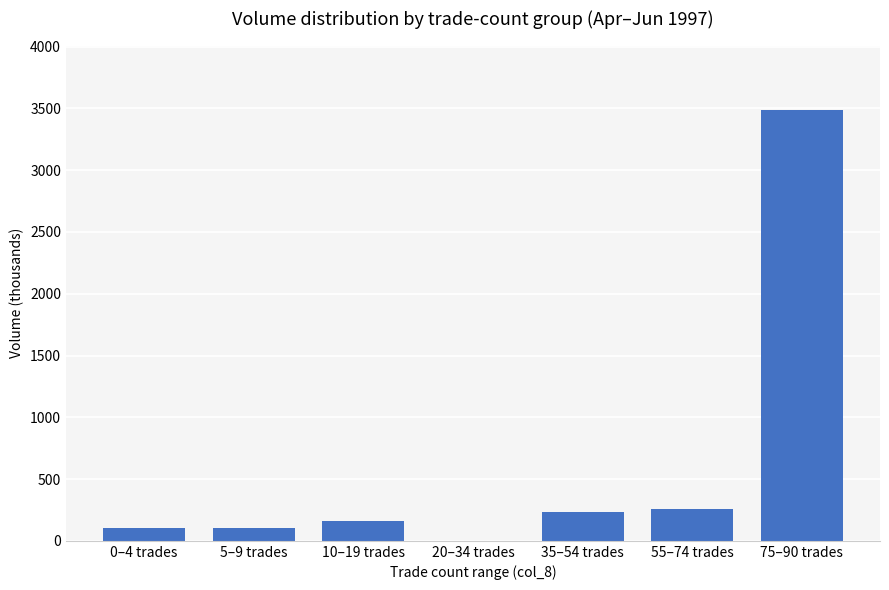

Which has a higher value, 55–74 trades or 10–19 trades?

55–74 trades